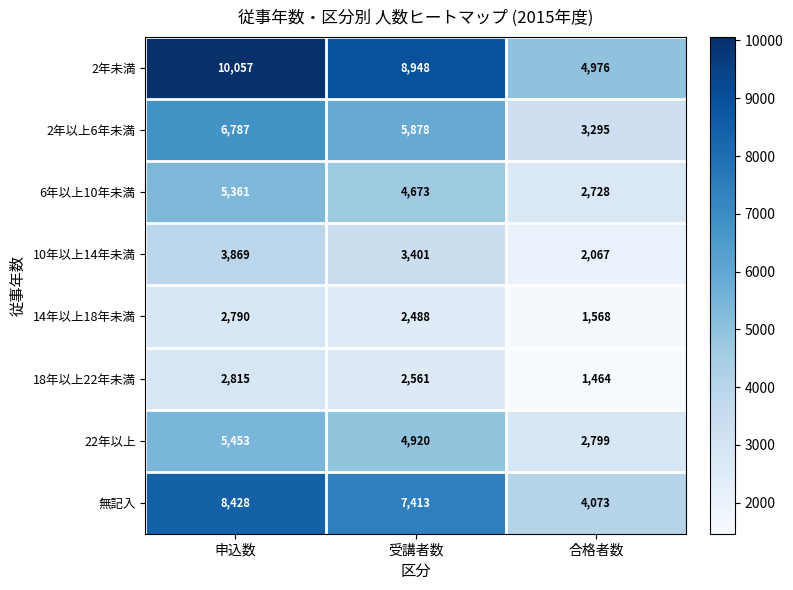

What is the difference between the 6年以上10年未満 values at 合格者数 and 申込数?

2633